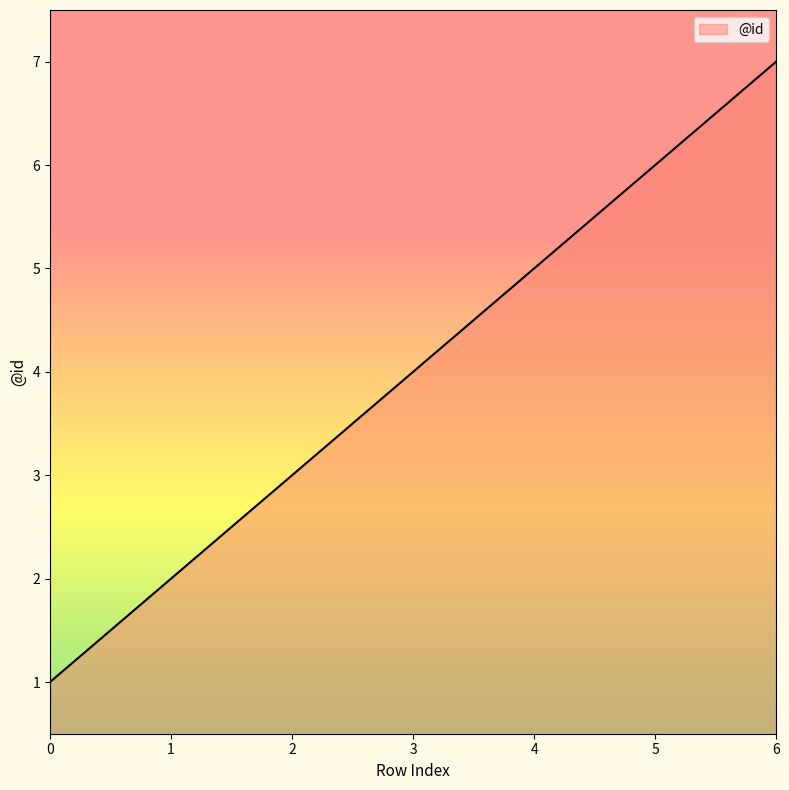

What is the difference between the maximum and minimum values?

6